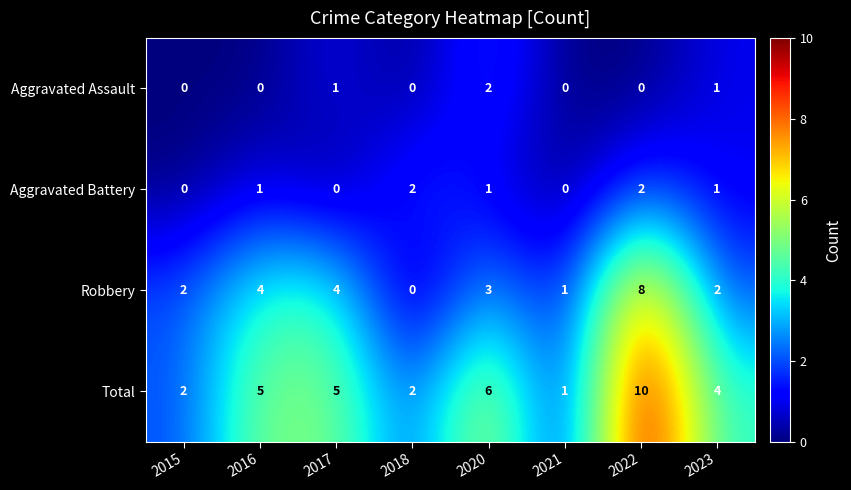

The Total series shows 6 at 2020. True or false?

True